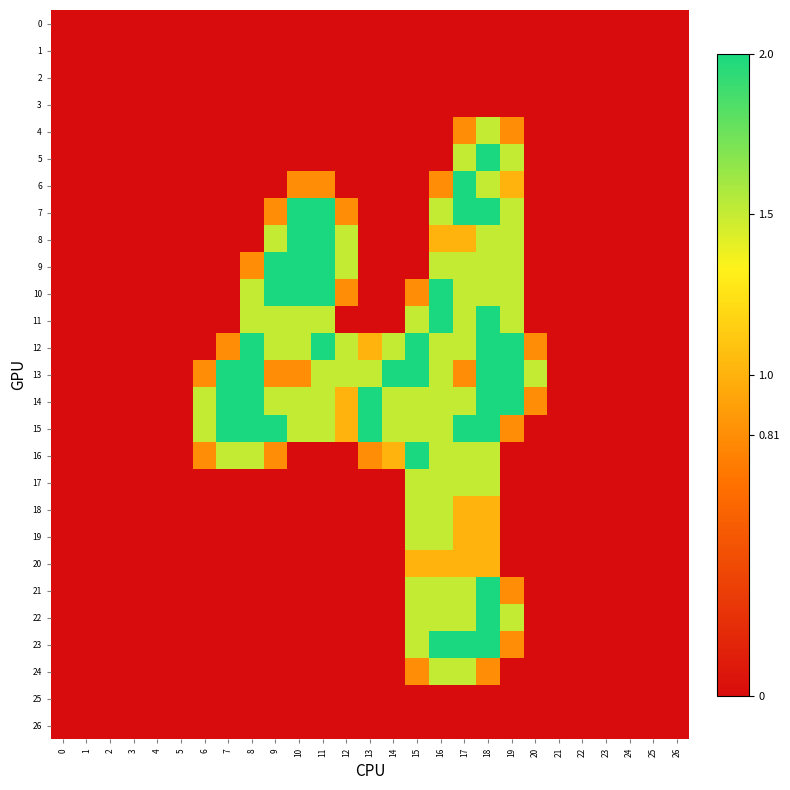

At 10, list the series in order from smallest to largest.

0, 1, 2, 3, 4, 5, 16, 17, 18, 19, 20, 21, 22, 23, 24, 25, 26, 6, 13, 11, 12, 14, 15, 7, 8, 9, 10